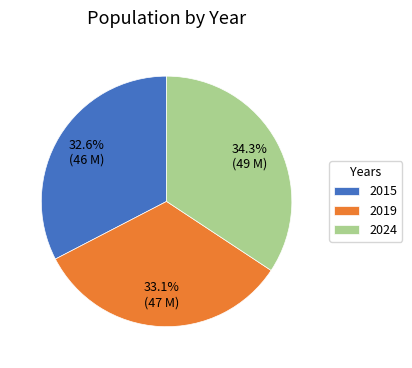

How many slices are in this pie chart?

3